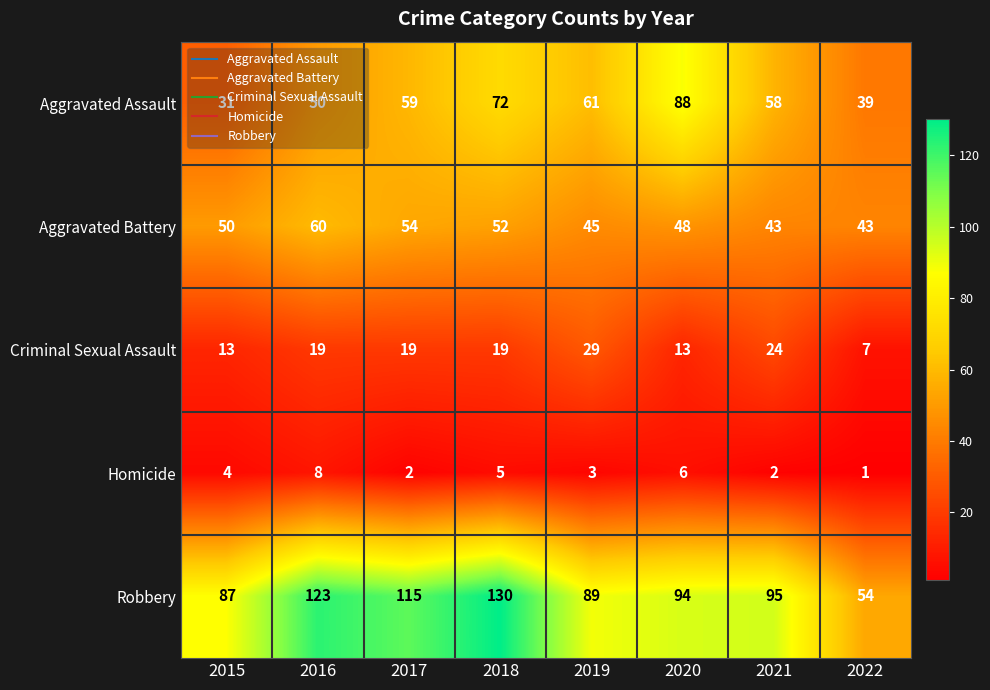

What is the sum of all Aggravated Assault values?

458